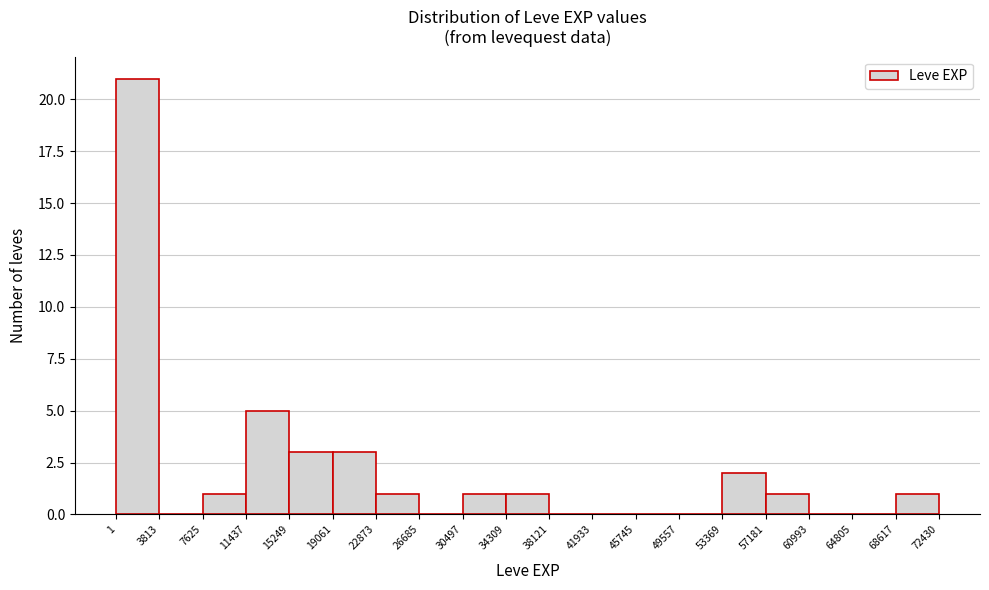

Reading left to right, list every bar in this chart as the range it spans on the x-axis followed by its height. The values are not printed on the chart, so give them approximately, as read against the axis.

1 to 3813: 21
3813 to 7625: 0
7625 to 11437: 1
11437 to 15249: 5
15249 to 19061: 3
19061 to 22873: 3
22873 to 26685: 1
26685 to 30497: 0
30497 to 34309: 1
34309 to 38121: 1
38121 to 41933: 0
41933 to 45745: 0
45745 to 49557: 0
49557 to 53369: 0
53369 to 57181: 2
57181 to 60993: 1
60993 to 64805: 0
64805 to 68617: 0
68617 to 72430: 1